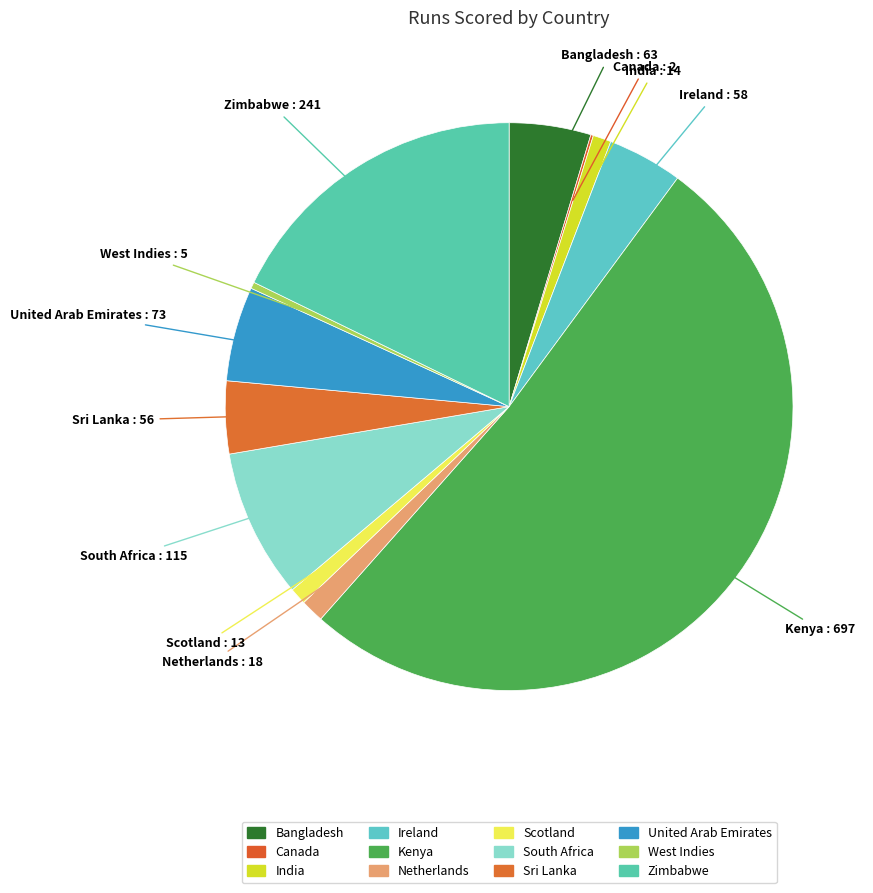

To the nearest percent, what is the difference between the largest and smallest slice percentages?

51%